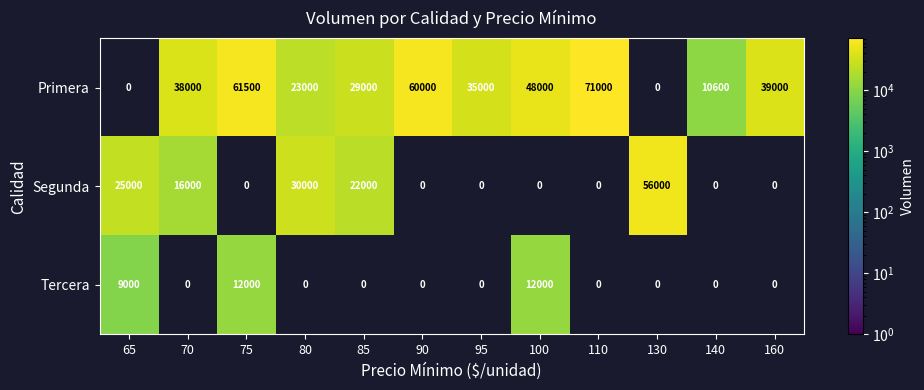

What is the sum of the Primera values at 90 and 140?

70600